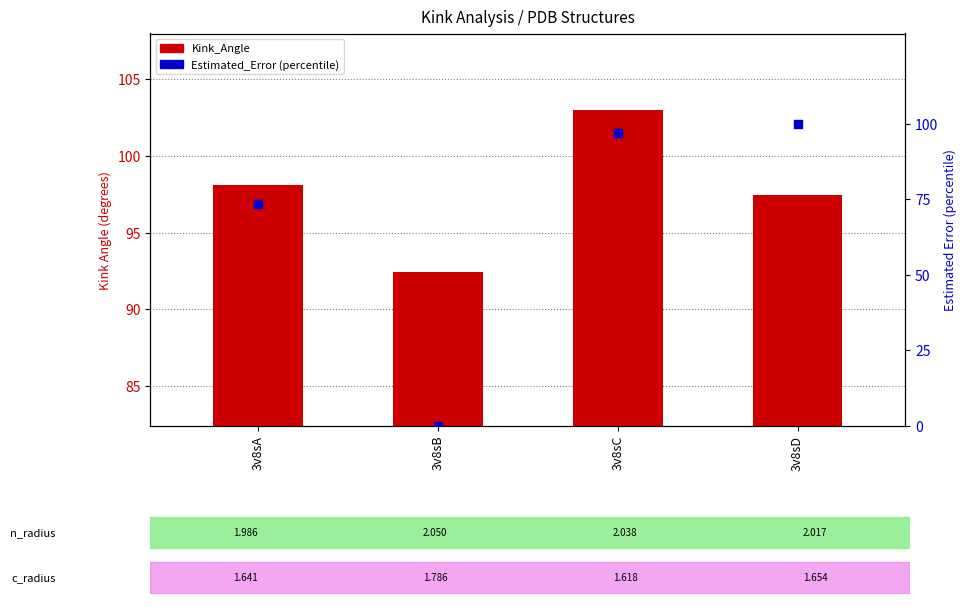

Is the value of Kink_Angle at 3v8sB greater than the value of Estimated_Error (percentile) at 3v8sB?

Yes